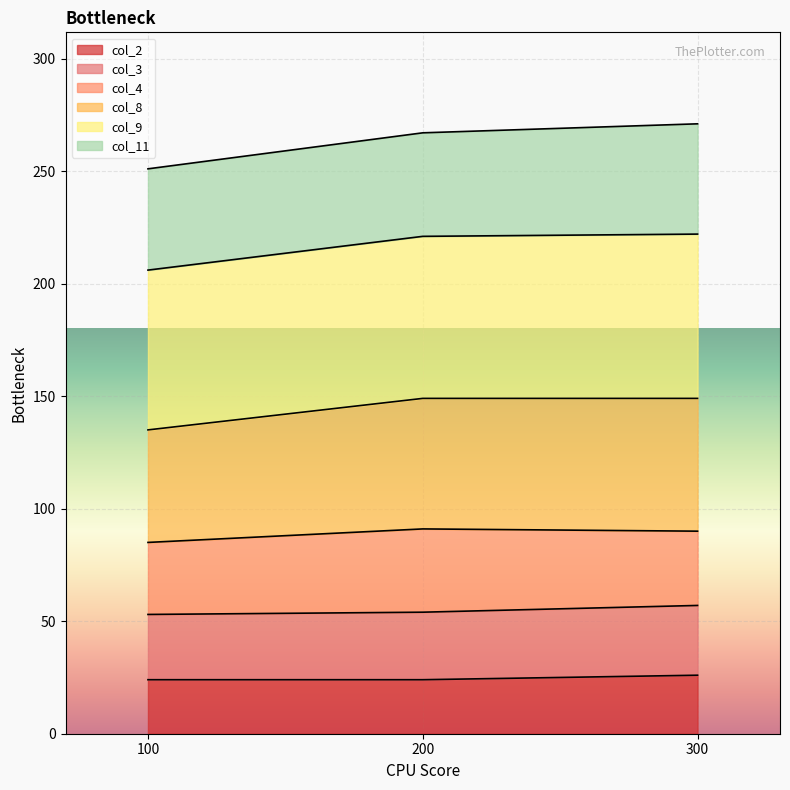

What is the difference between the second highest and minimum values in the col_11 series?

1